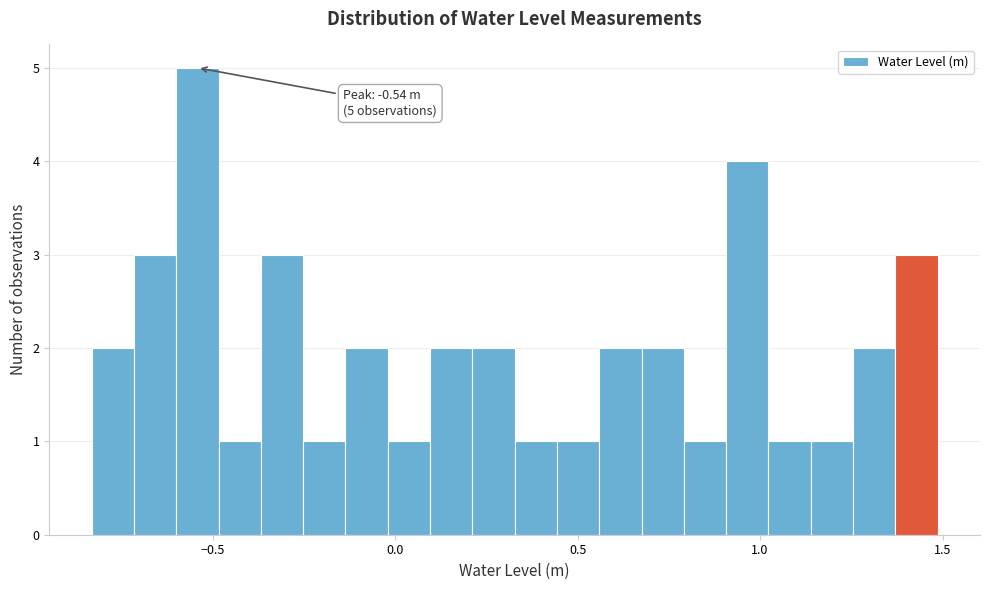

Around what value on the x-axis is the tallest bar? Give the approximate position of its centre, as read against the axis.

-0.55